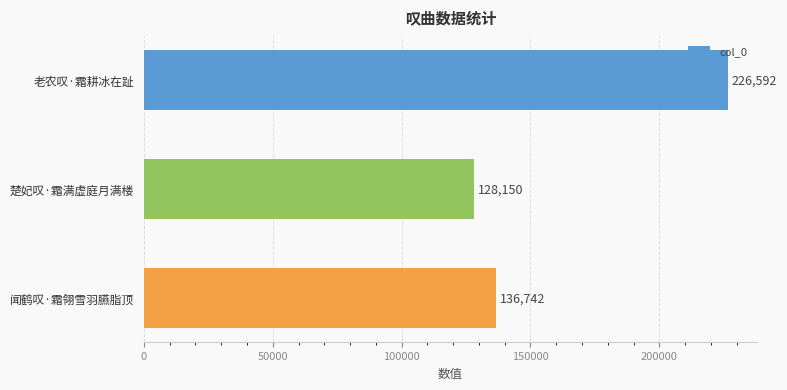

Count the number of data series in this chart.

1